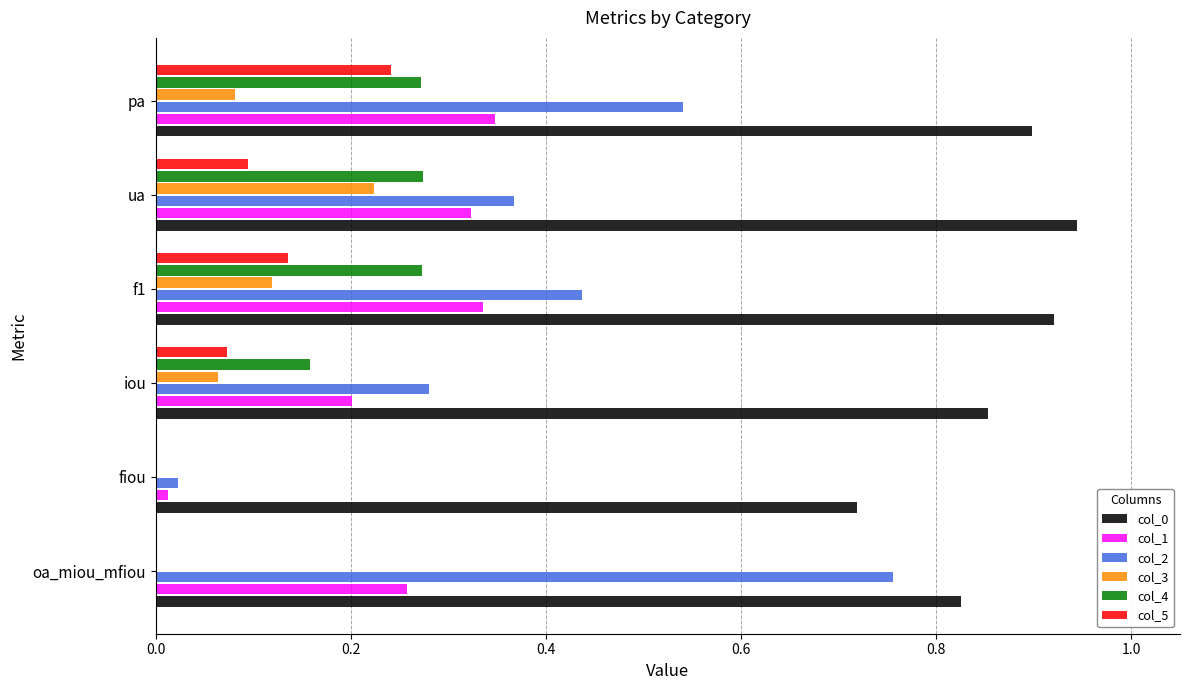

The col_5 series shows 0.1 at f1. True or false?

True